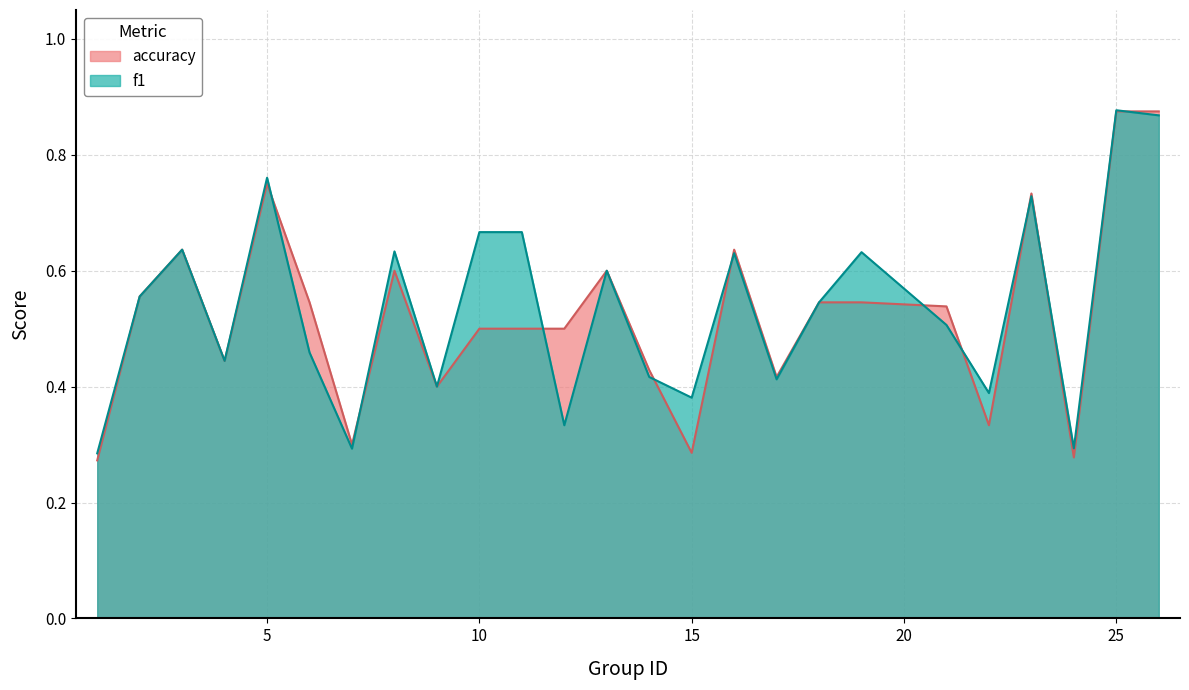

Which has a higher value, 5 or 4?

5